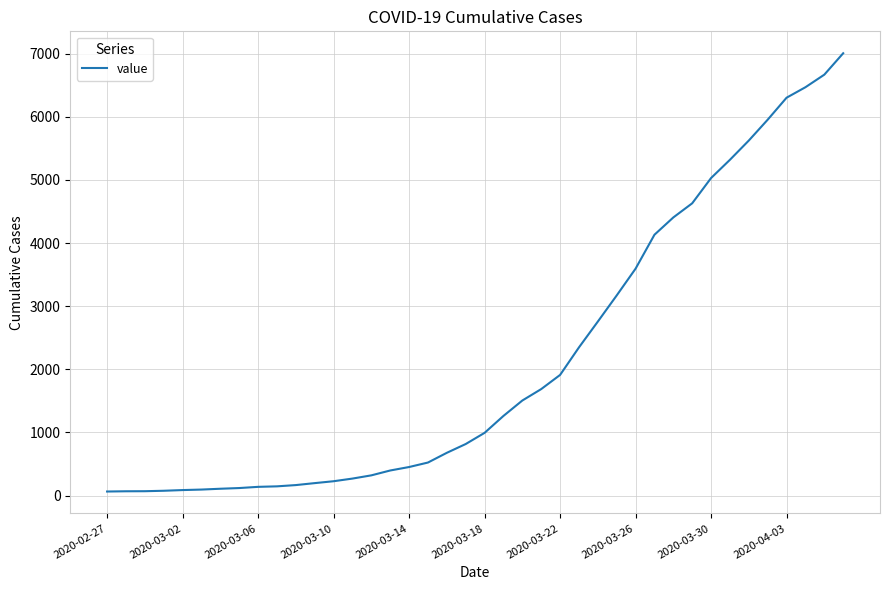

What is the greatest value displayed?

7005